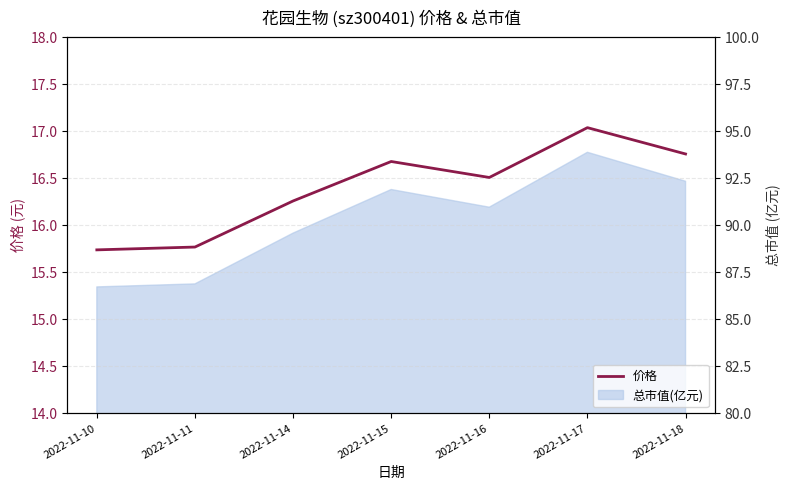

Is it true that the value at 2022-11-16 is 16.5?

True